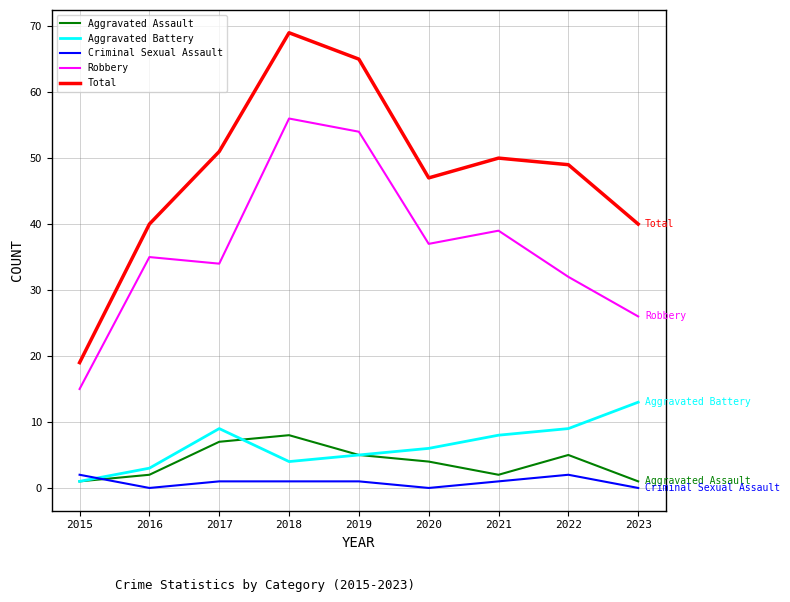

At which category does Aggravated Battery reach its first local valley?

2018